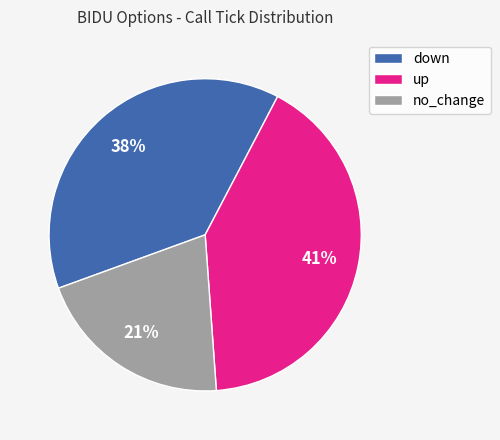

How many segments does this pie chart have?

3